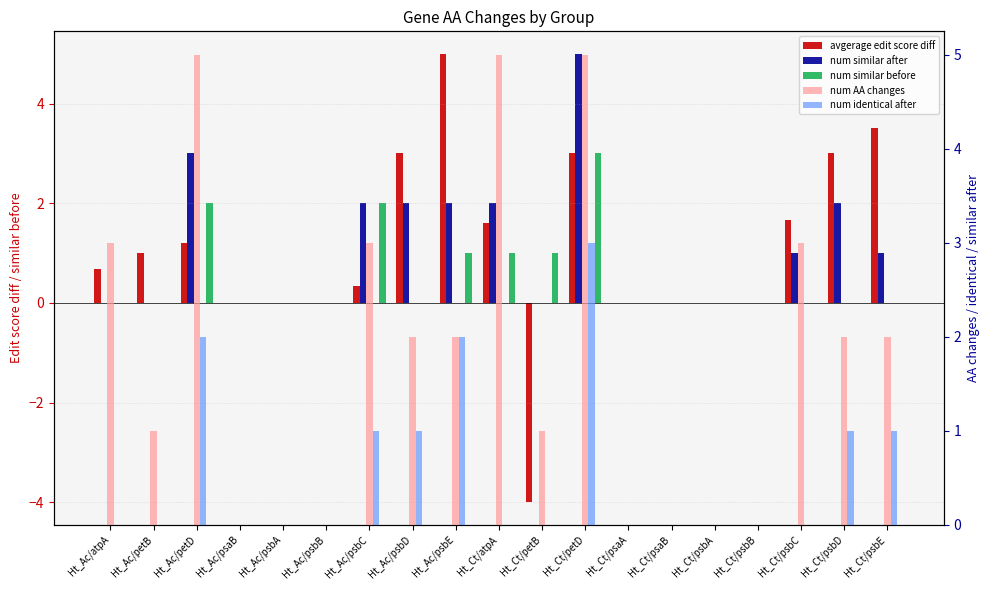

What is the label of the 16th bar from the right?

Ht_Ac/psaB